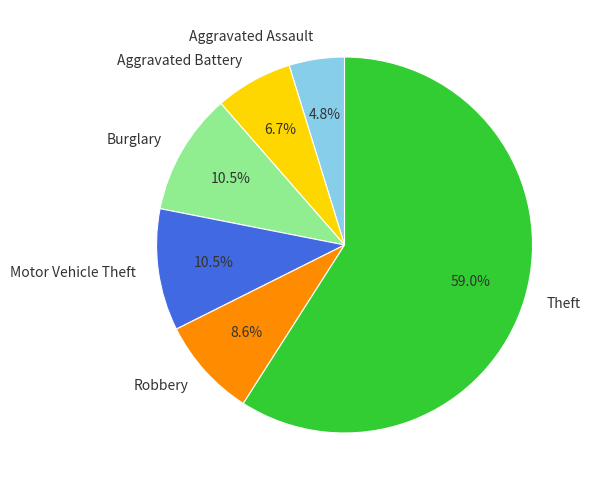

How much of the chart is everything except Burglary?

89.5%